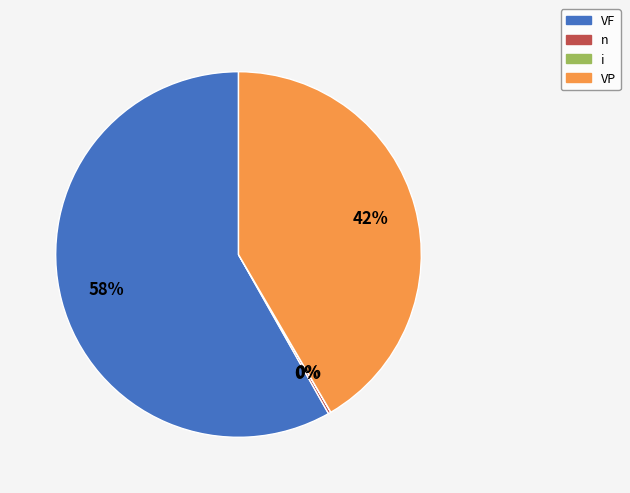

How much of the chart is everything except n?

99.8%